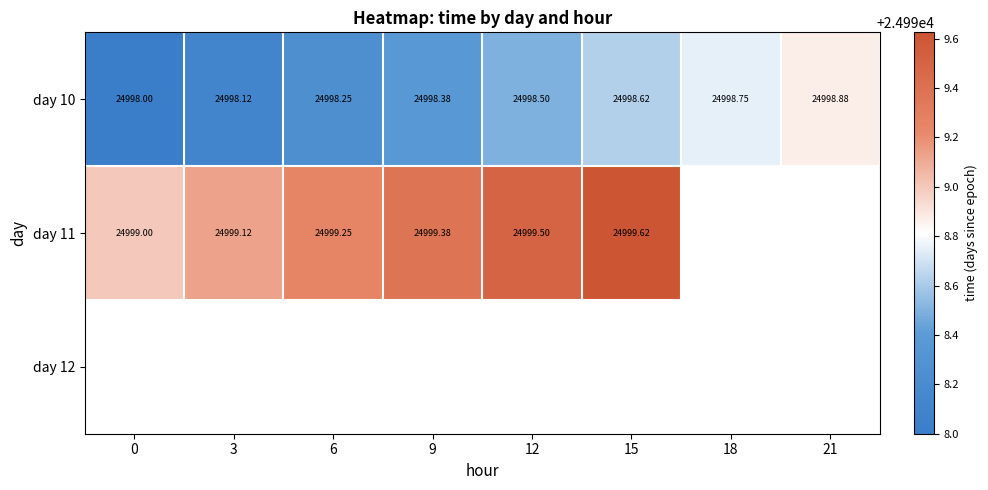

At 9, list the series in order from largest to smallest.

day 11, day 12, day 10